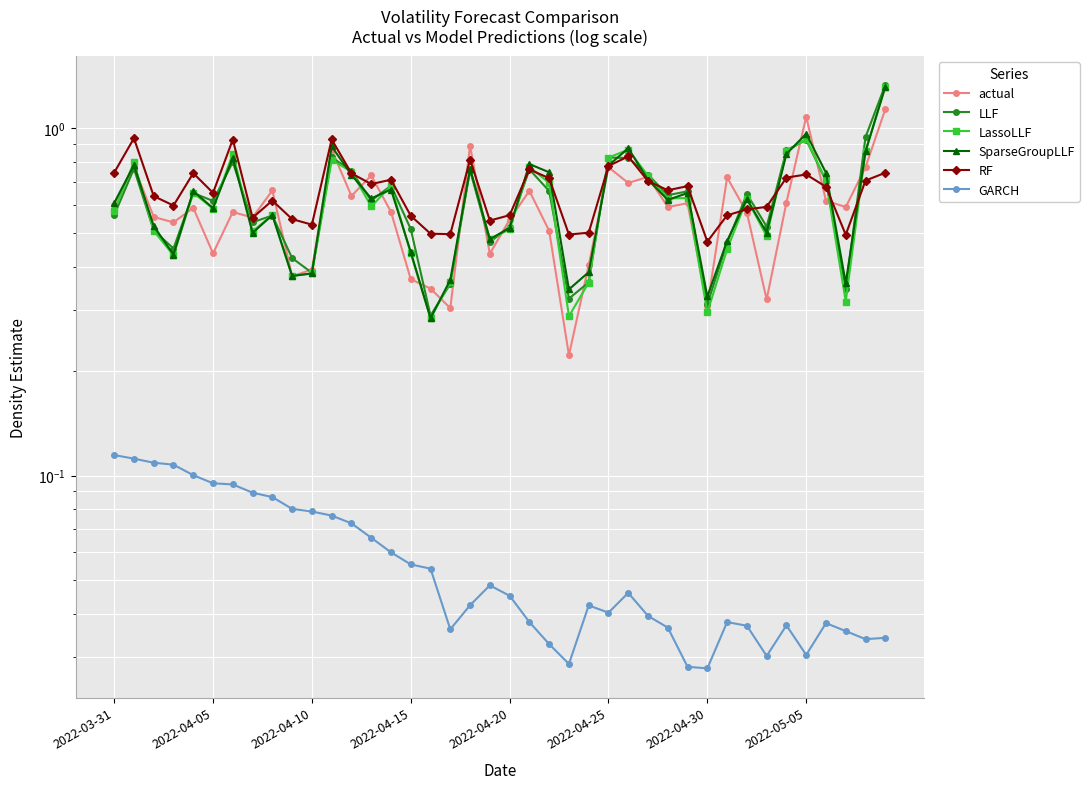

Is the value of RF at 21 greater than the value of LassoLLF at 10?

Yes